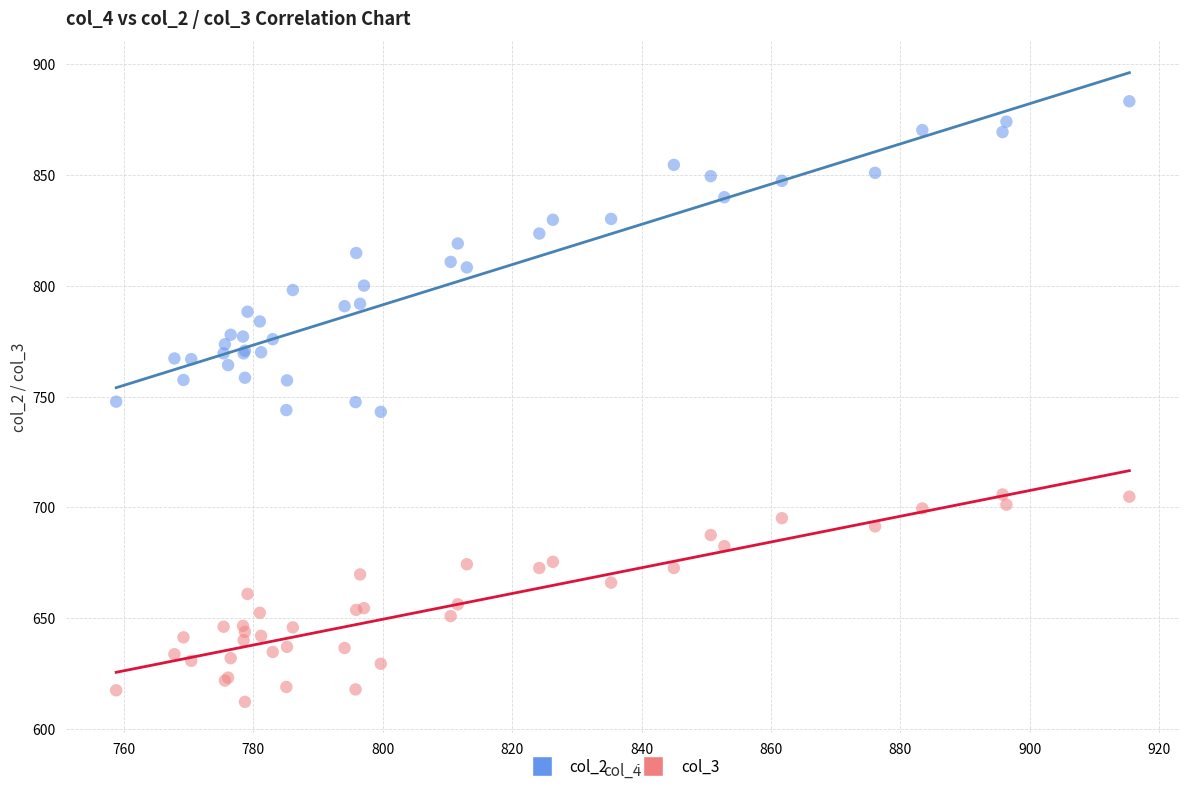

Which series reaches the maximum Y coordinate?

col_2